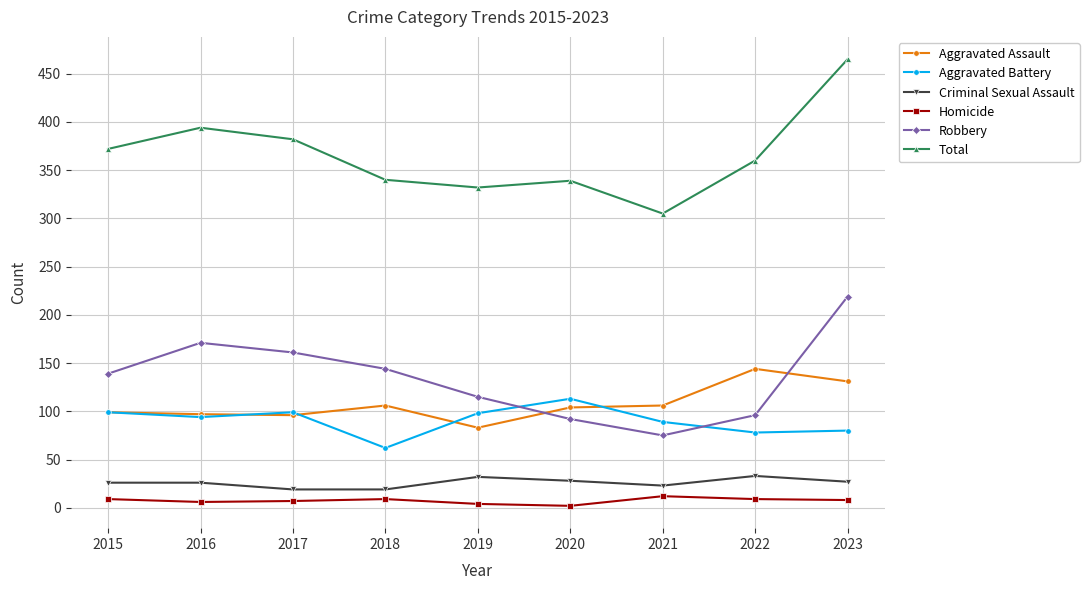

Between 2018 and 2023, which series saw the biggest shift?

Total